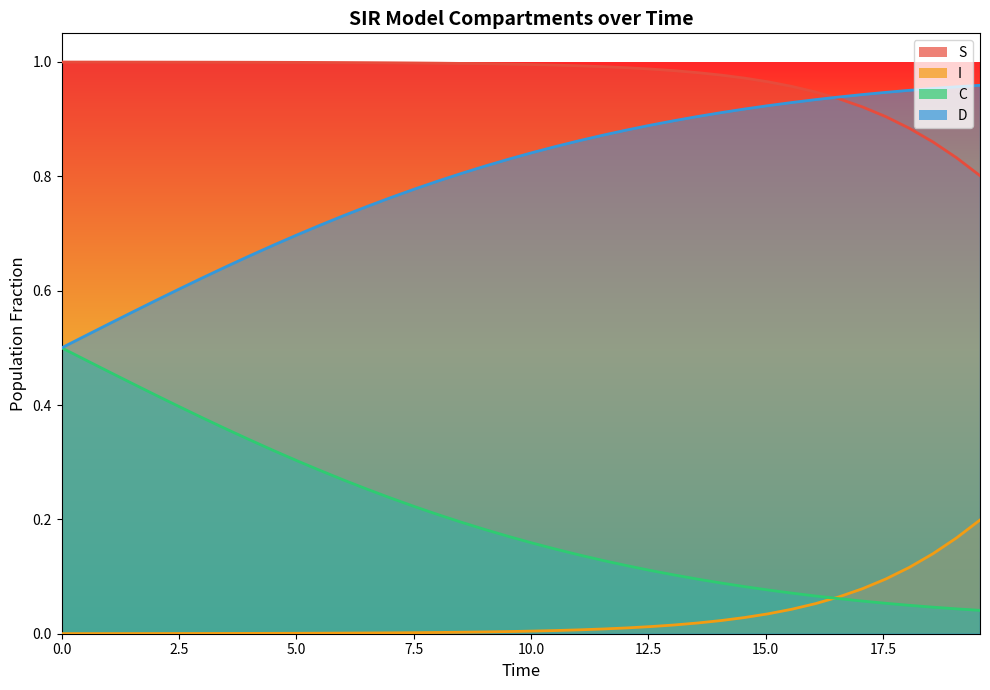

Which series ends up on top after the final intersection of D and I?

D